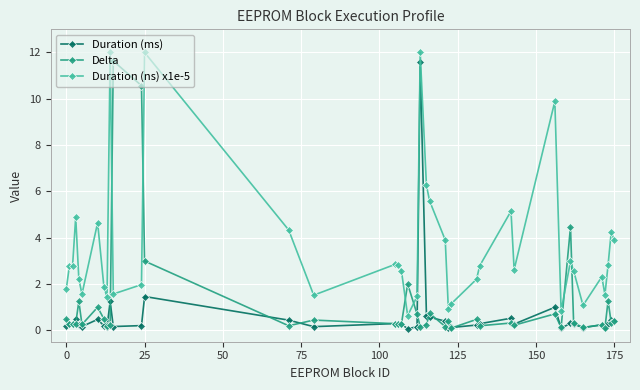

True or false: Duration (ms) has more than 0 points higher than both neighbors.

True